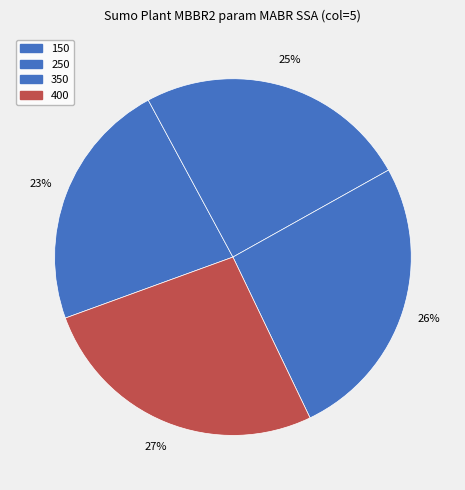

Combined, what portion of the pie is 350 and 250?

50.8%